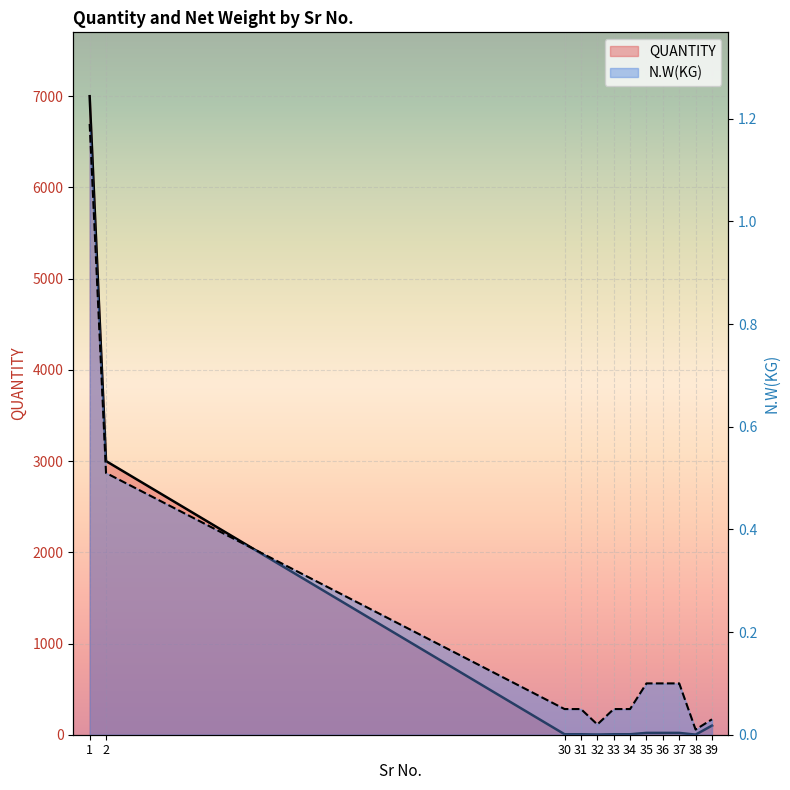

What is the total value across all series at 36?

20.1